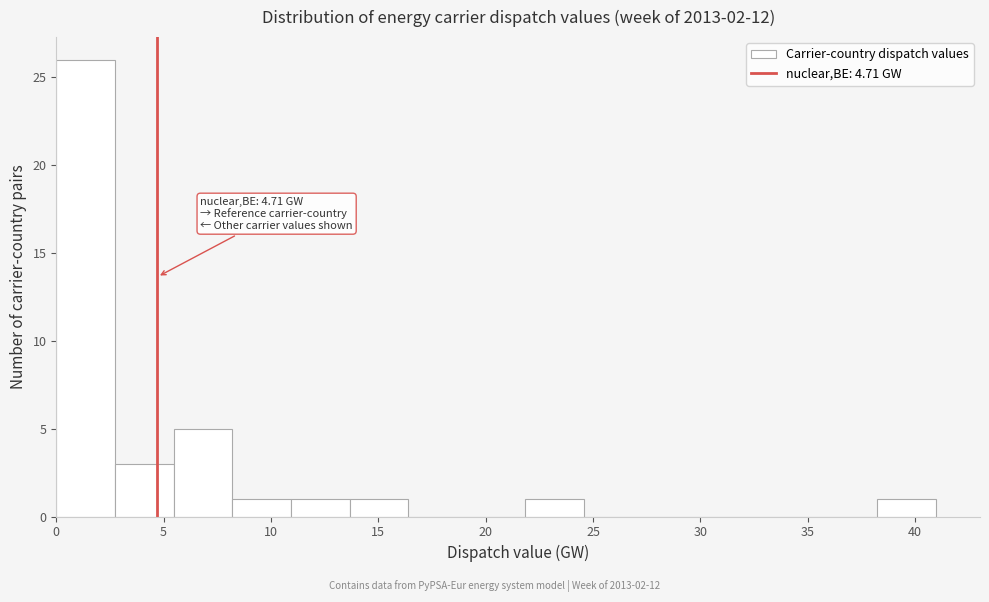

Over which range of the x-axis is the bar tallest?

0.0 to 2.5